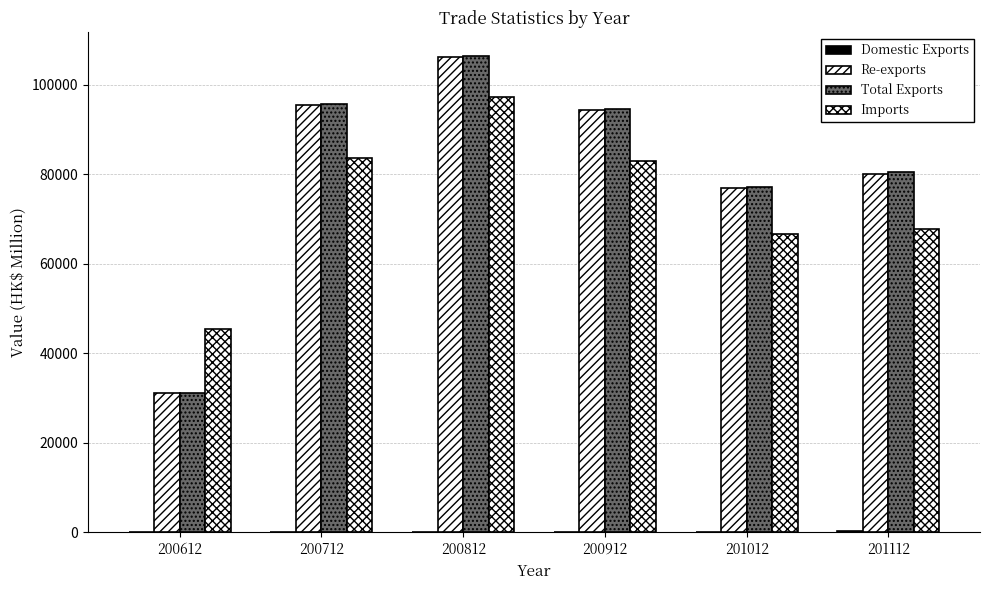

How many categories are shown in the chart?

6